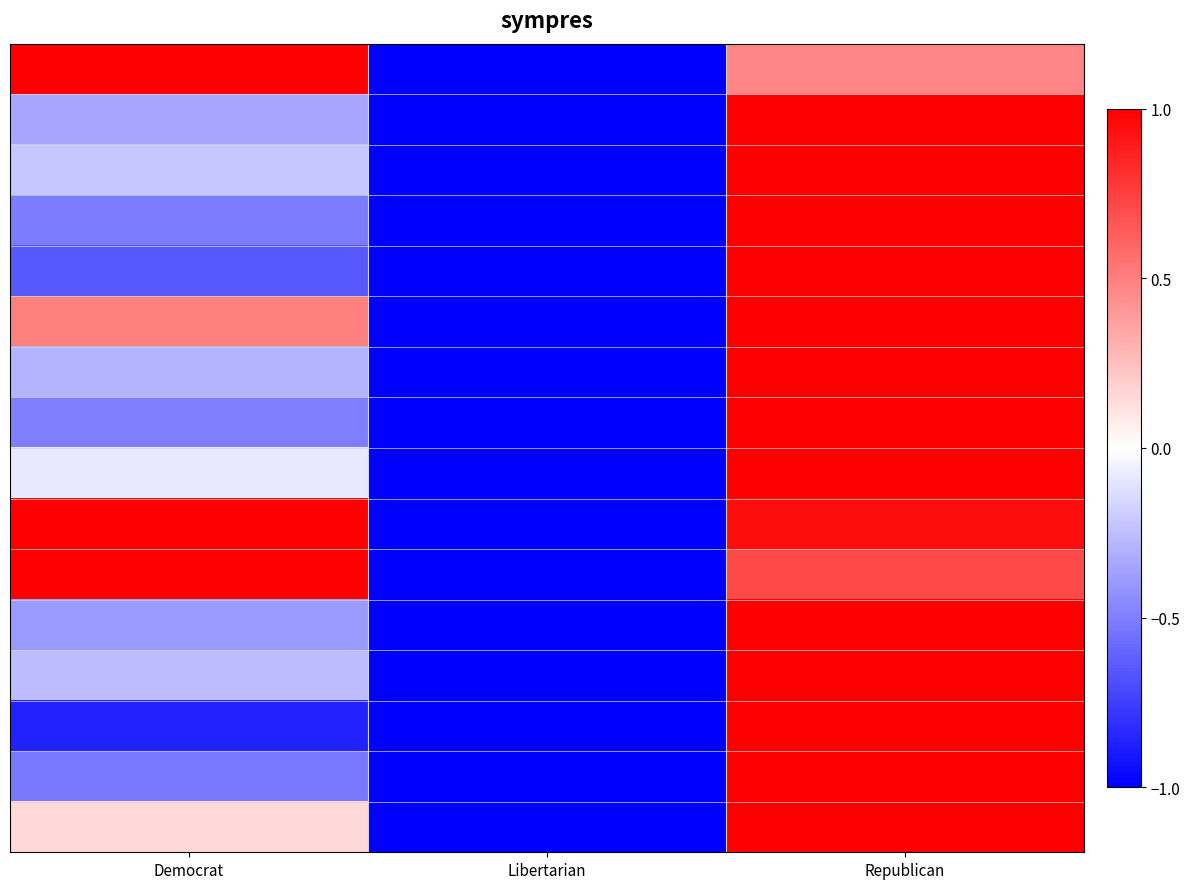

Between Republican and Democrat, which is larger?

Democrat